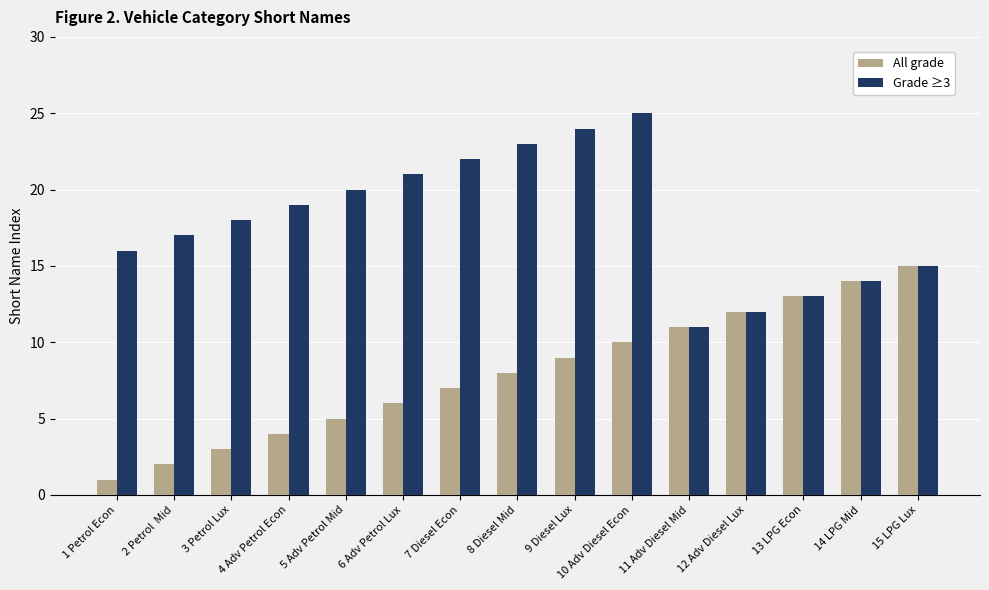

Between 9 Diesel Lux and 14 LPG Mid, which series saw the biggest shift?

Grade ≥3